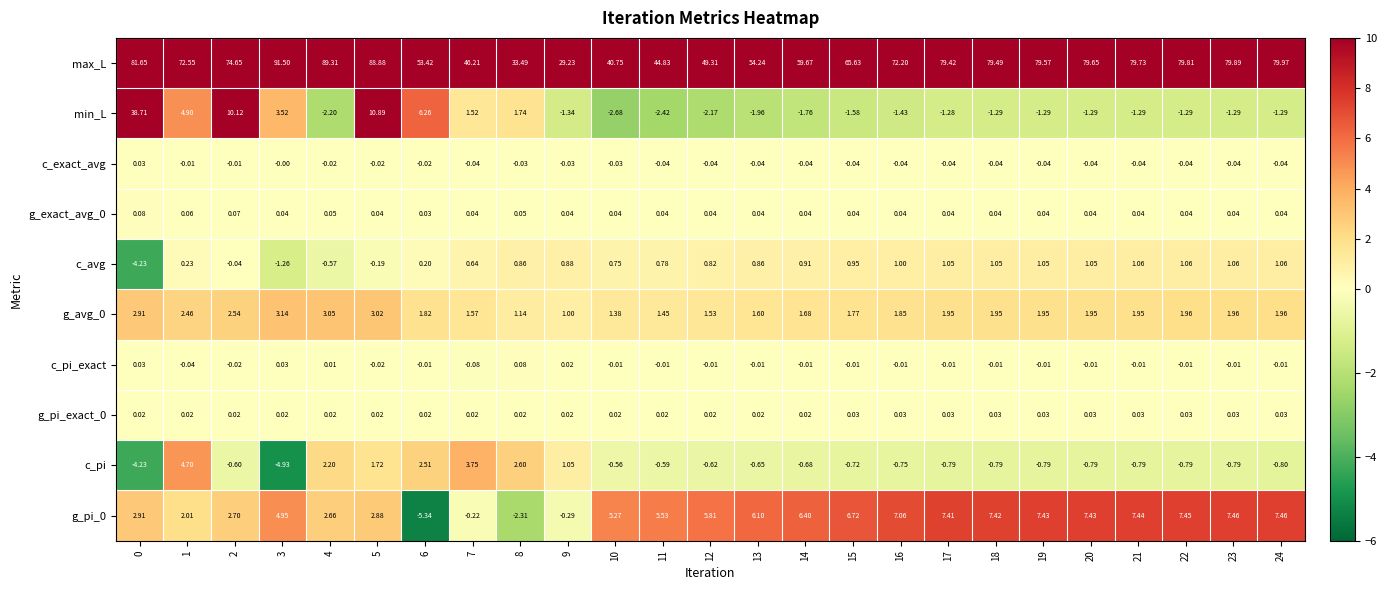

At which category does the chart reach its minimum across all series?

6